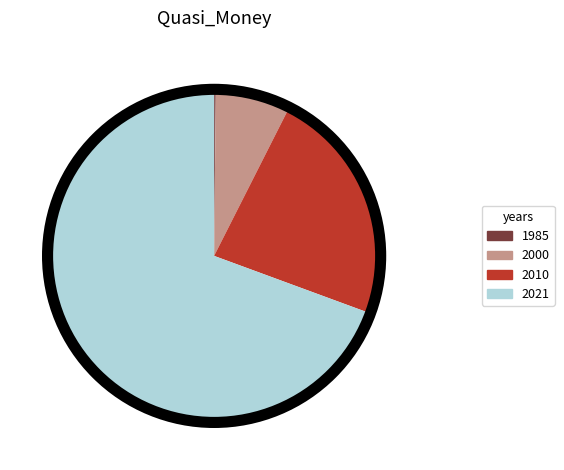

Is there any slice that represents more than half of the pie?

Yes